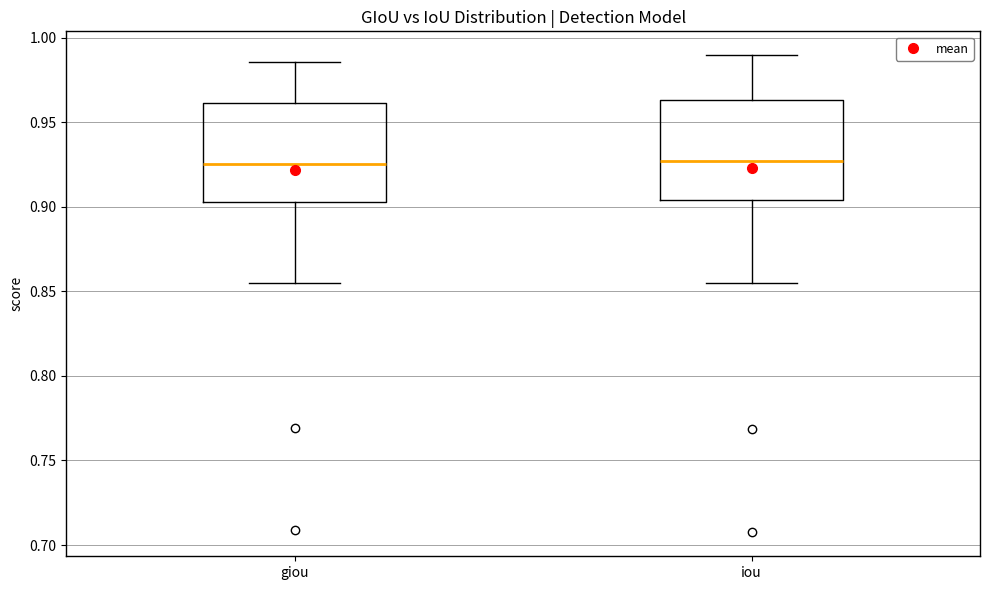

Reading left to right, transcribe this box plot: for each box, give where its median line is, the range the box spans, and where its two whiskers end, as read against the y-axis. The values are not printed on the chart, so give them approximately, as read against the axis.

giou: median 0.925, box 0.905 to 0.960, whiskers 0.855 to 0.985
iou: median 0.925, box 0.905 to 0.965, whiskers 0.855 to 0.990